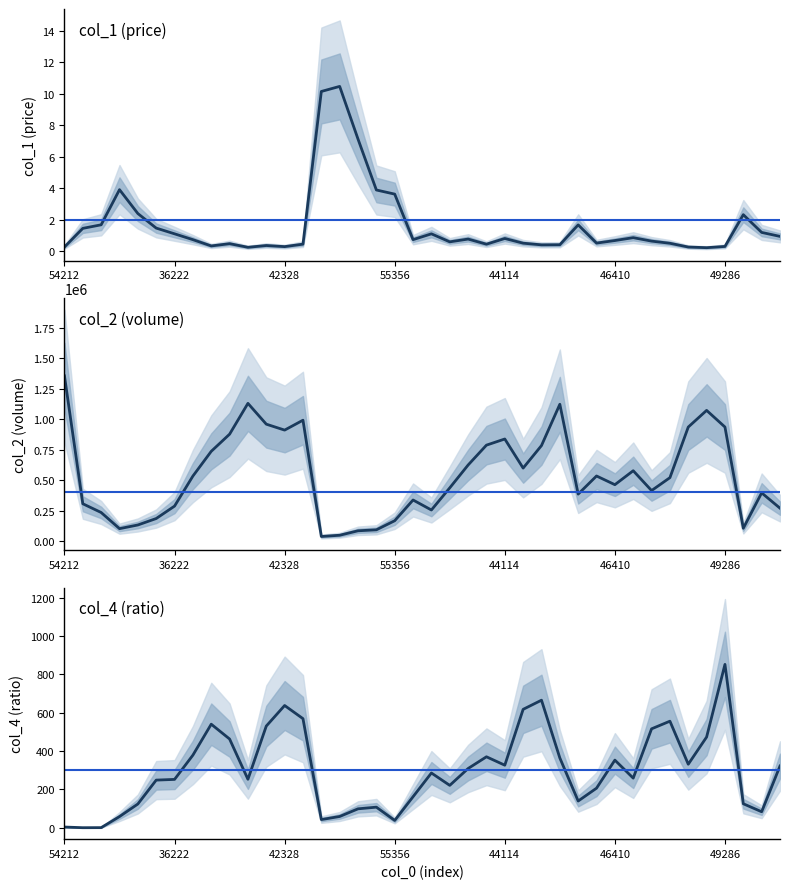

What is the sum of all col_2 values?

21592328.9